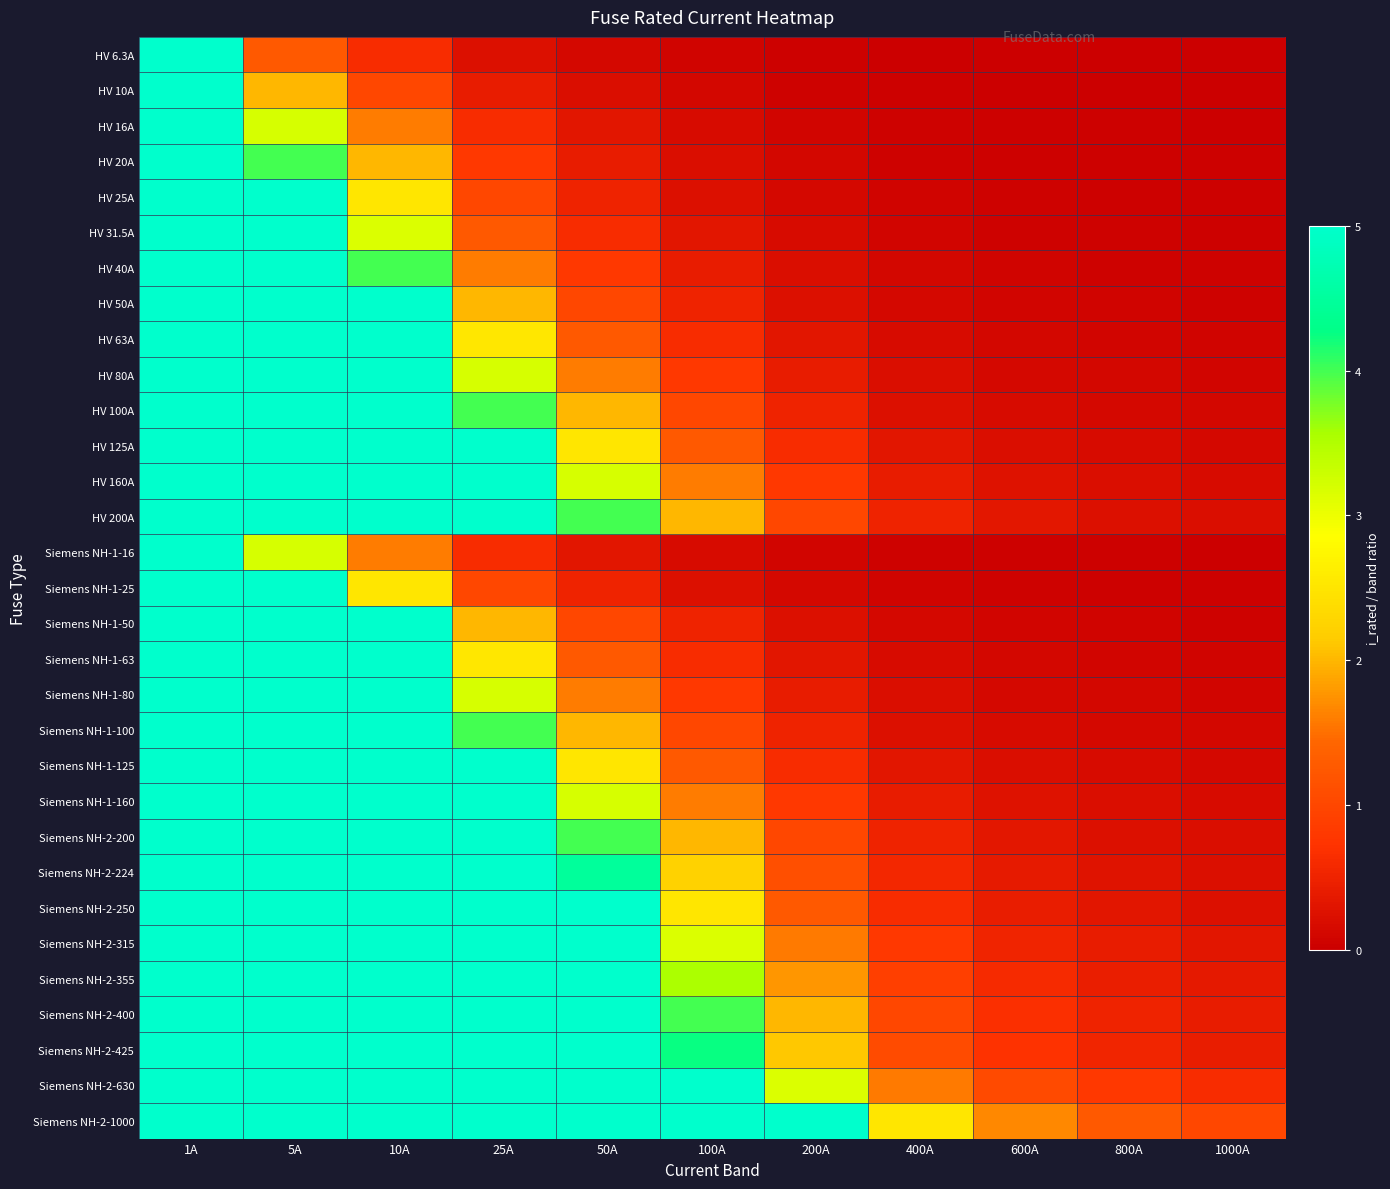

At how many categories does at least one series exceed 1?

10